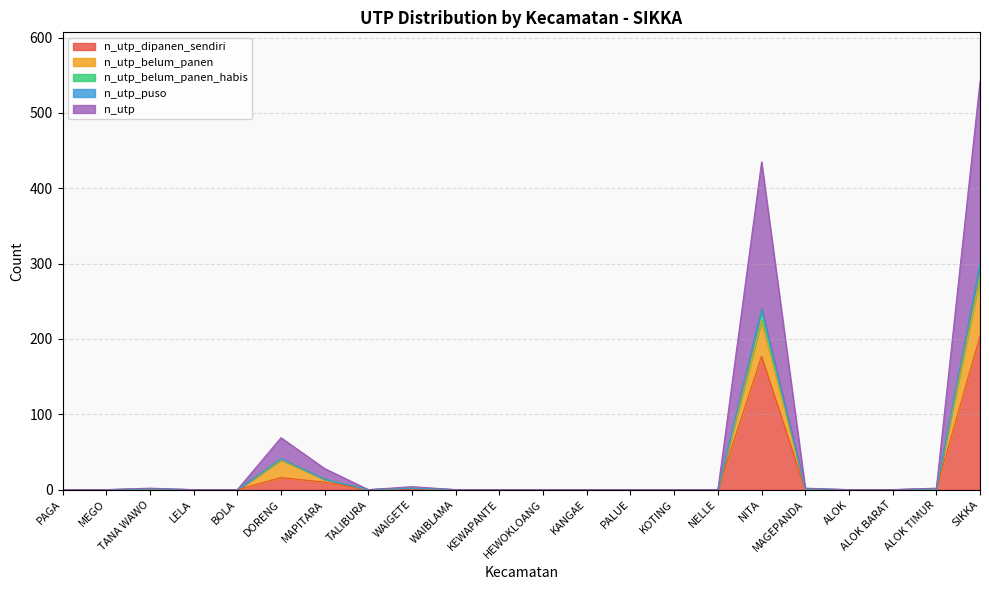

Is the value of n_utp_belum_panen at NITA greater than the value of n_utp_belum_panen_habis at ALOK TIMUR?

Yes